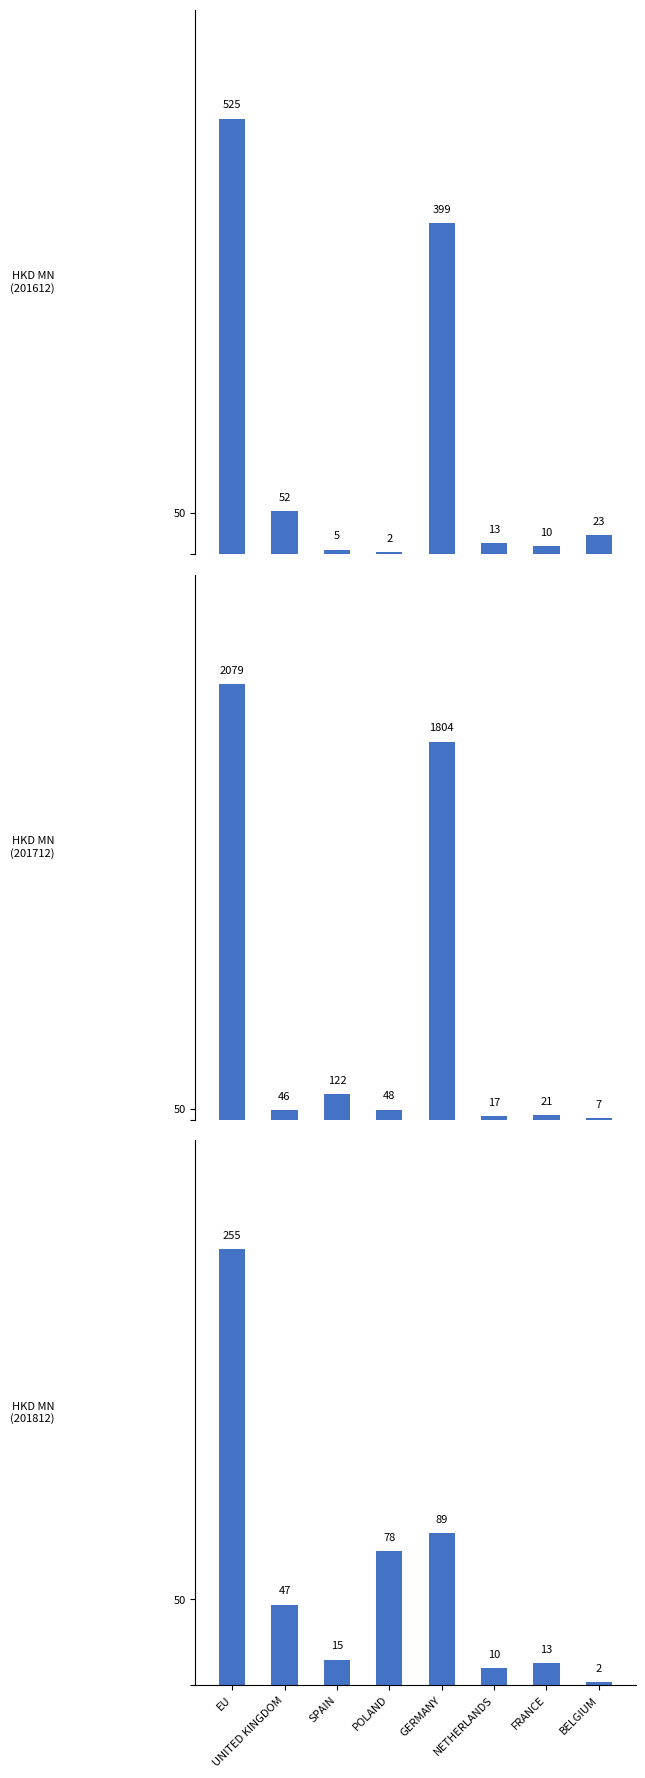

At NETHERLANDS, list the series in order from largest to smallest.

201712, 201612, 201812